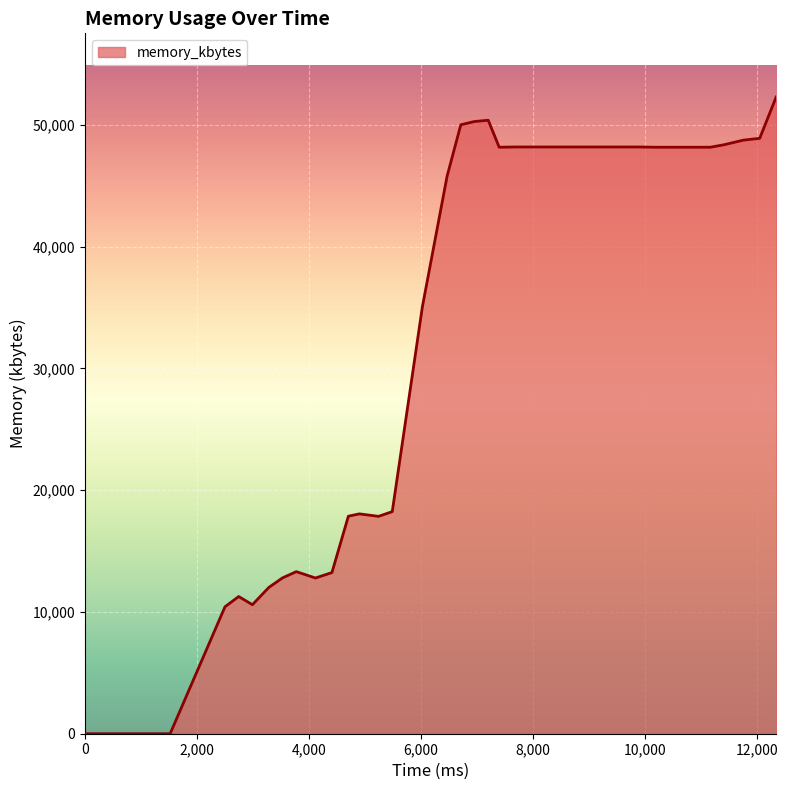

How many interior local valleys (lower than both neighbors) does the data have?

4